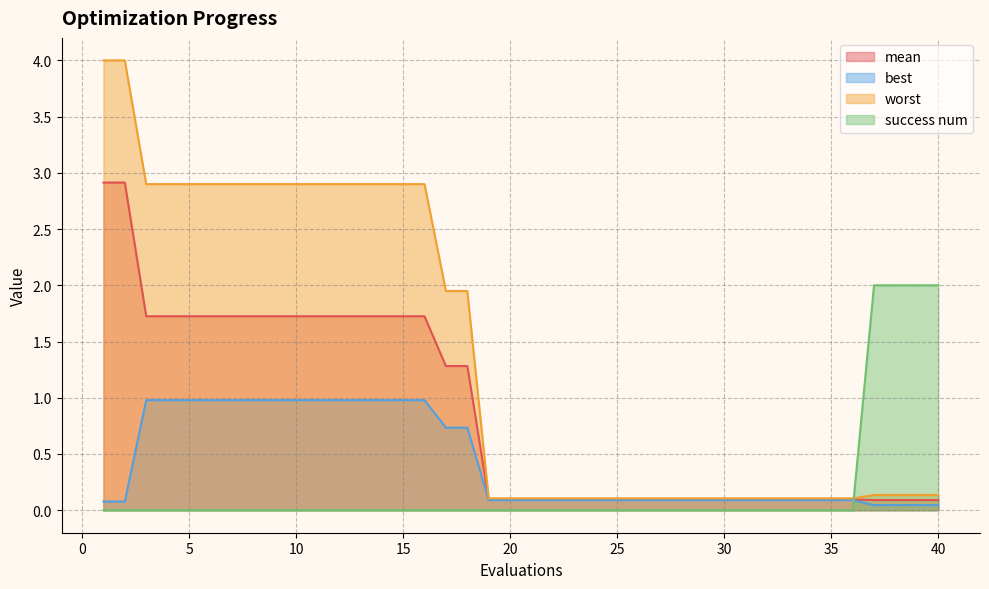

What is the sum of all worst values?

54.9